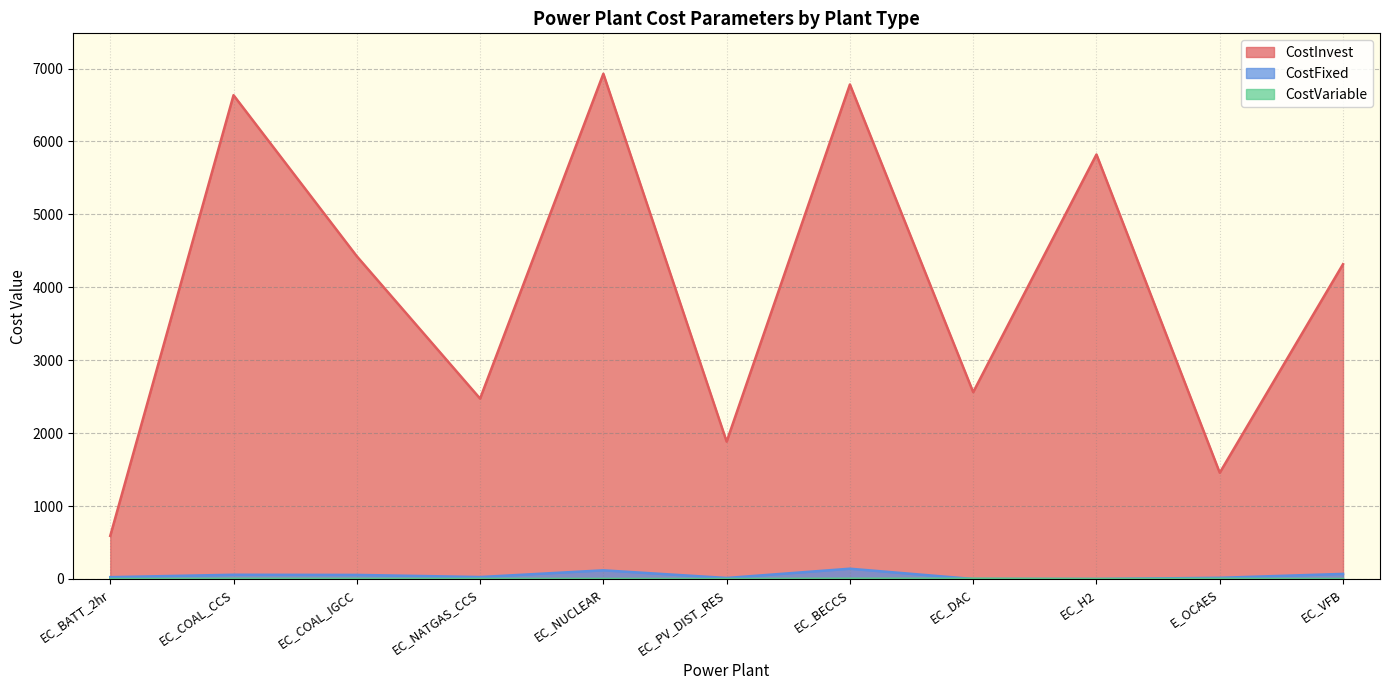

At which label does CostFixed first exceed 26?

EC_COAL_CCS